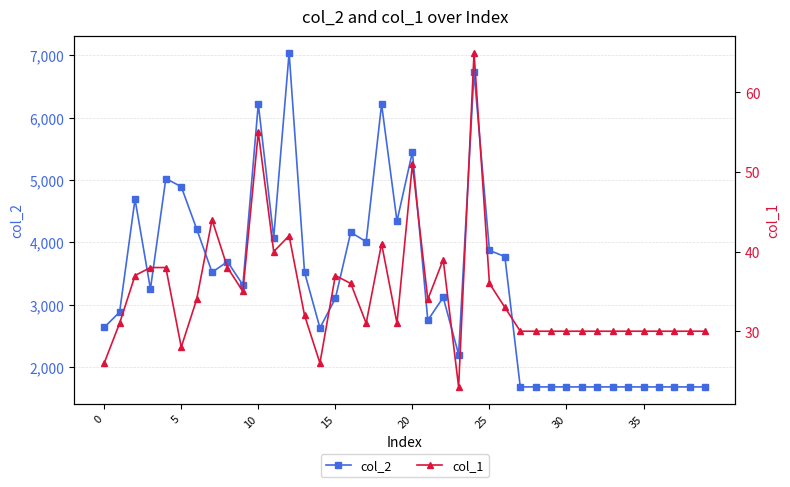

The value of col_2 at 18 is 6216. True or false?

True